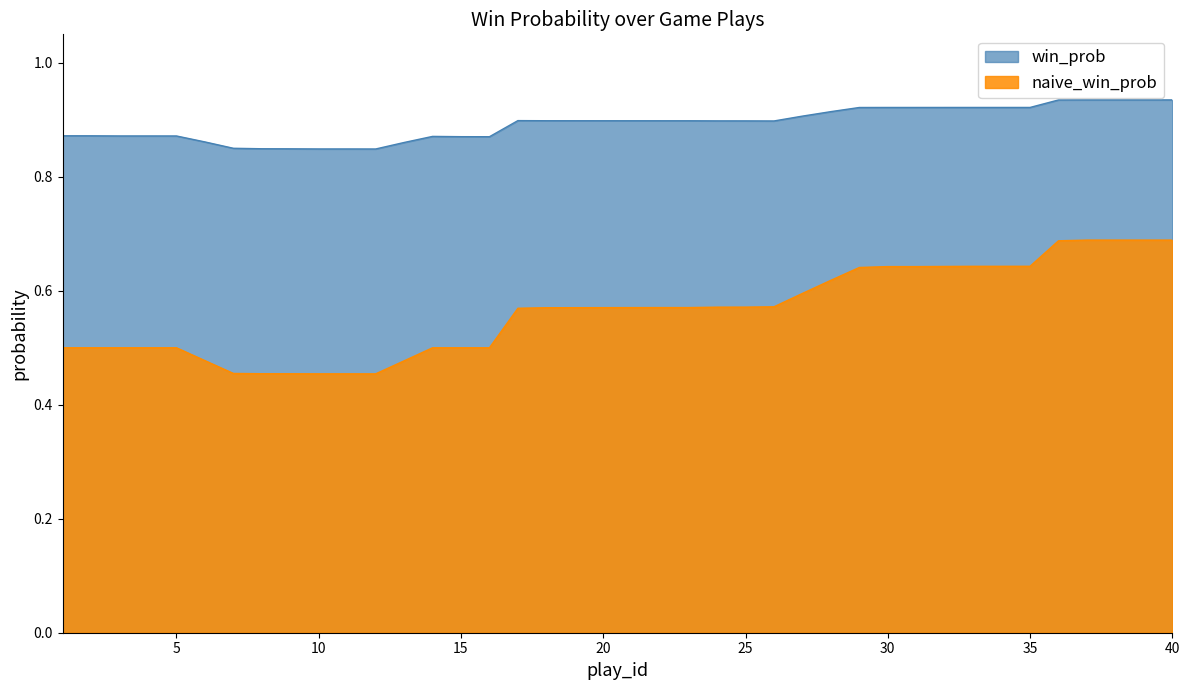

Rank the series by their average value, from lowest to highest.

naive_win_prob, win_prob